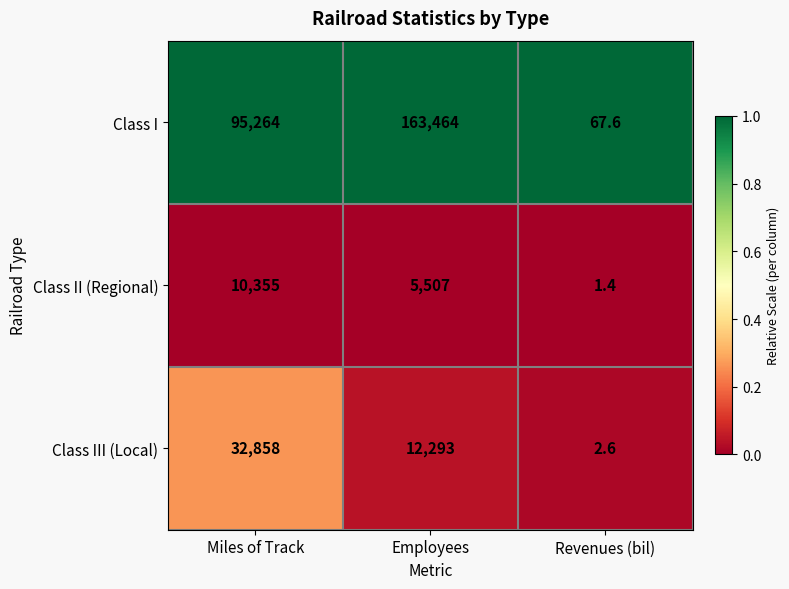

The Class I series shows 256120.5 at Employees. True or false?

False